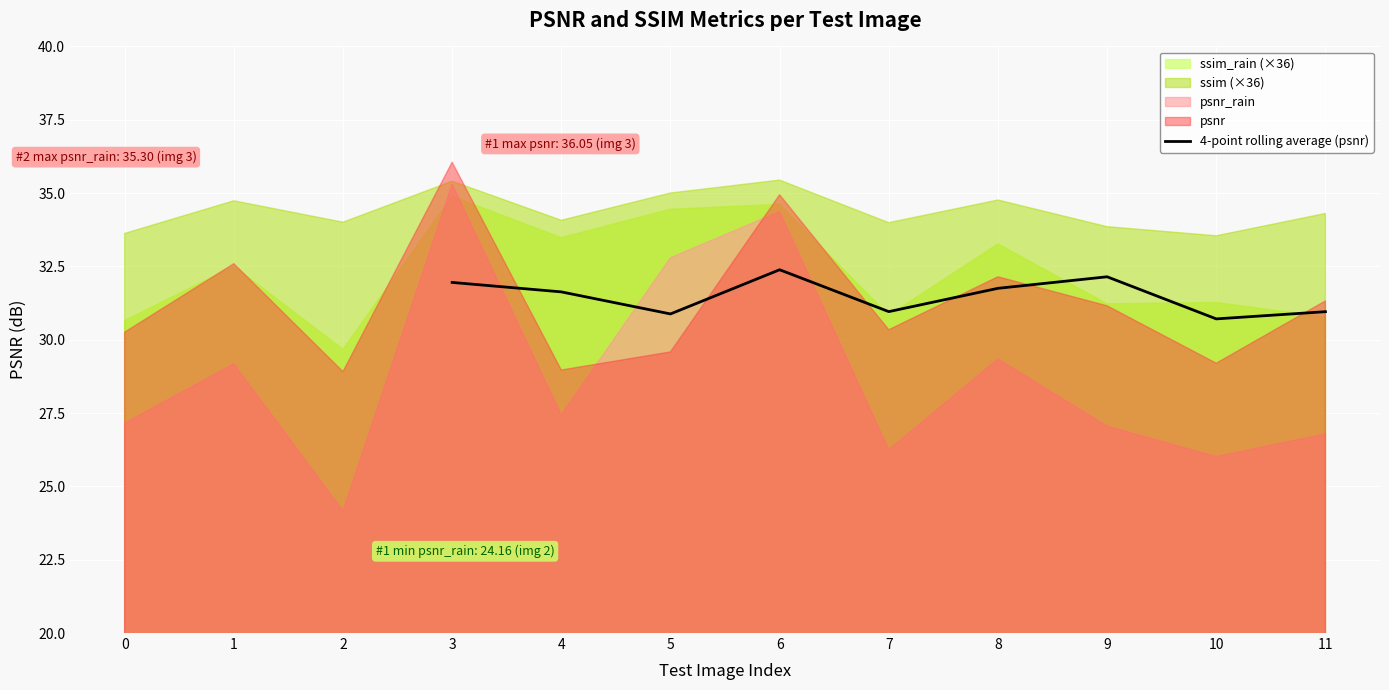

What is the value of the 5th point from the left?

31.0